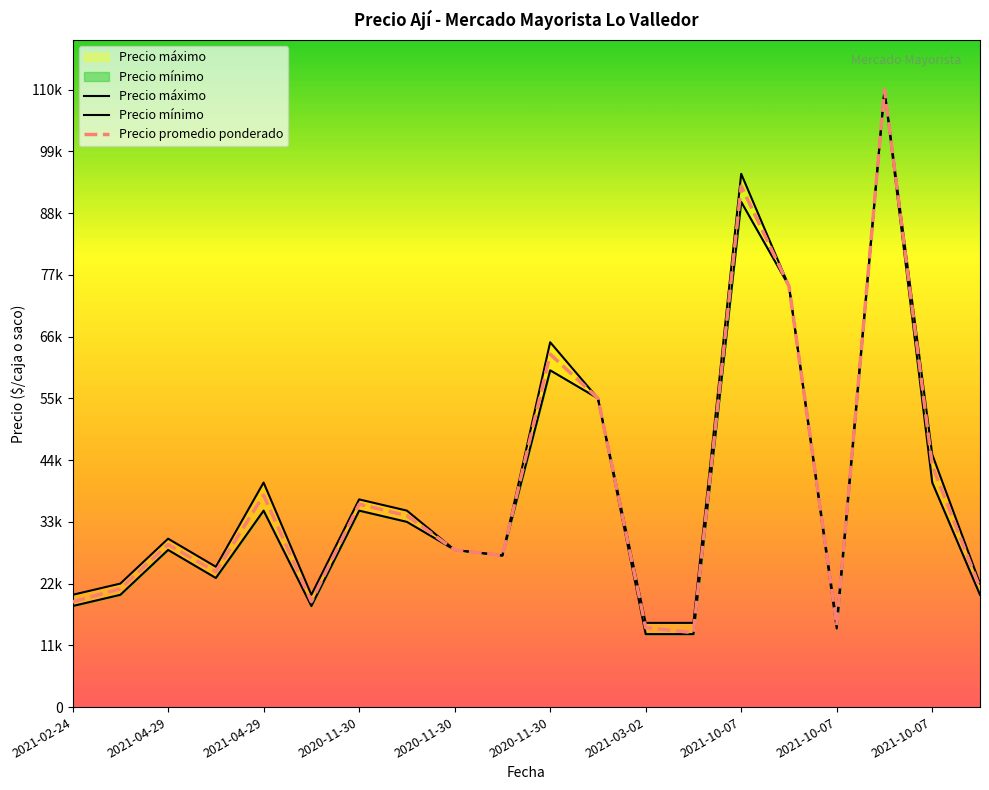

What is the label of the 19th point from the right?

2021-04-29